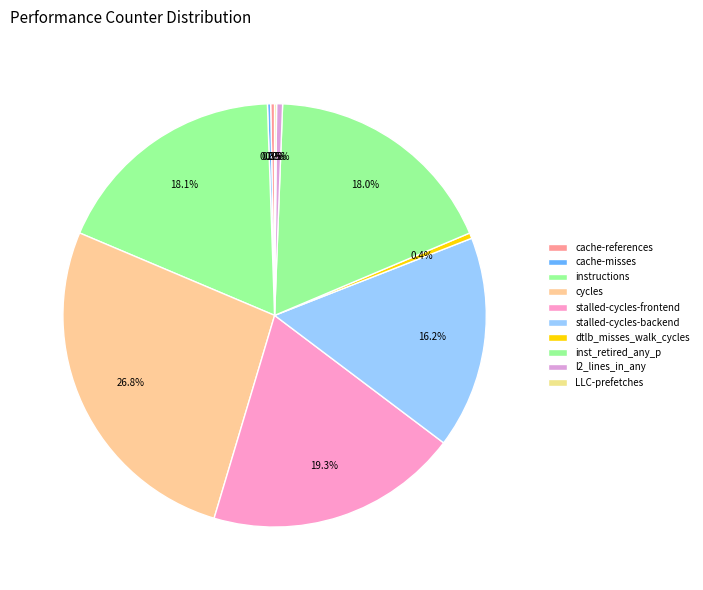

What percentage is the inst_retired_any_p slice, to the nearest percent?

18%